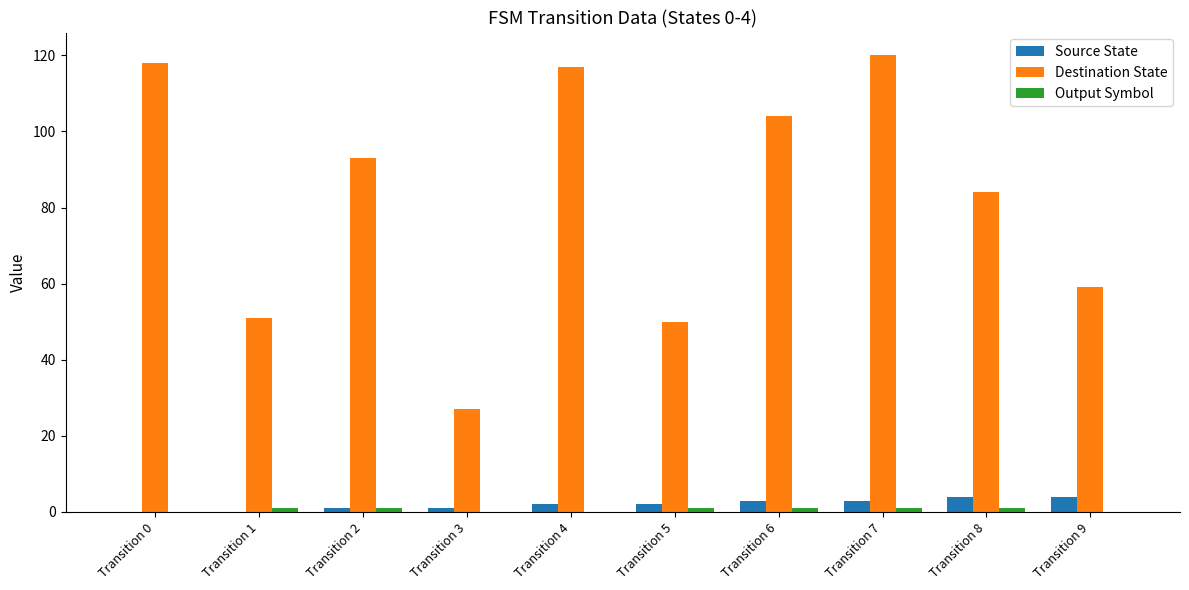

Does the chart contain stacked bars?

No